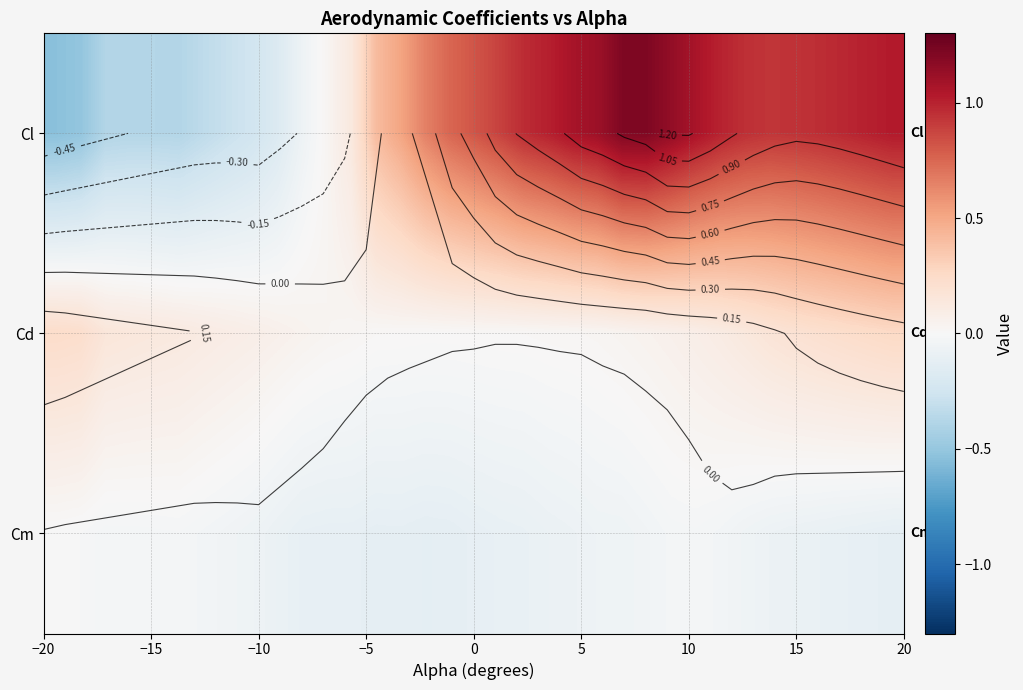

Rank the series by their maximum value, from lowest to highest.

Cm, Cd, Cl